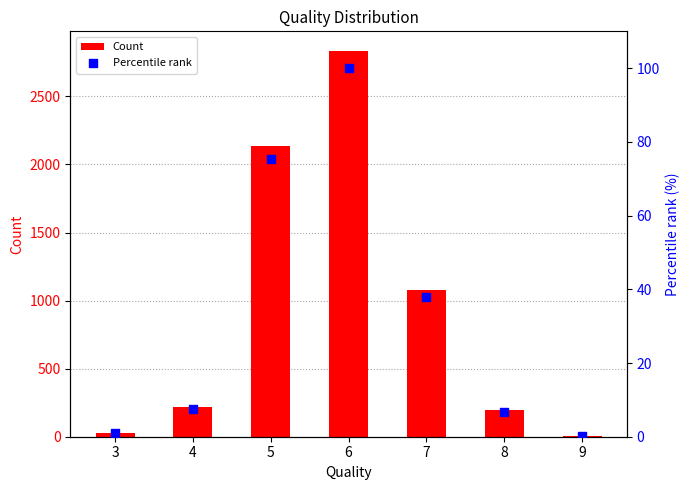

At how many categories does at least one series exceed 2773?

1